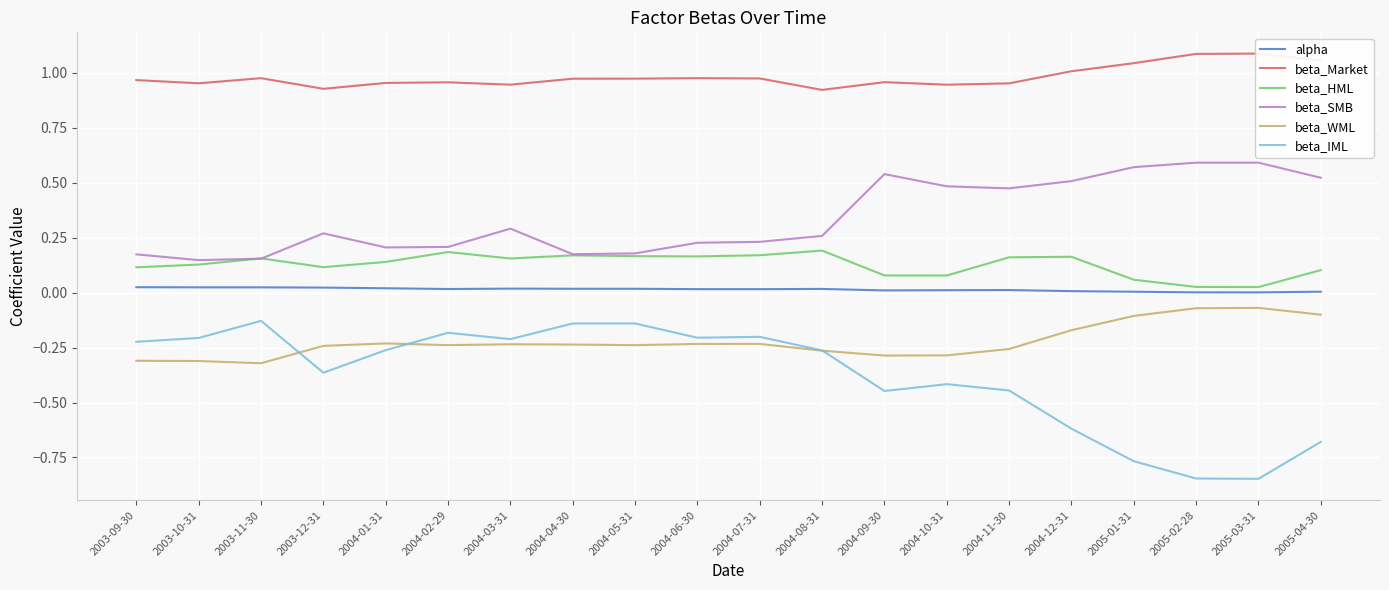

At which label is beta_WML closest to 0?

2005-03-31